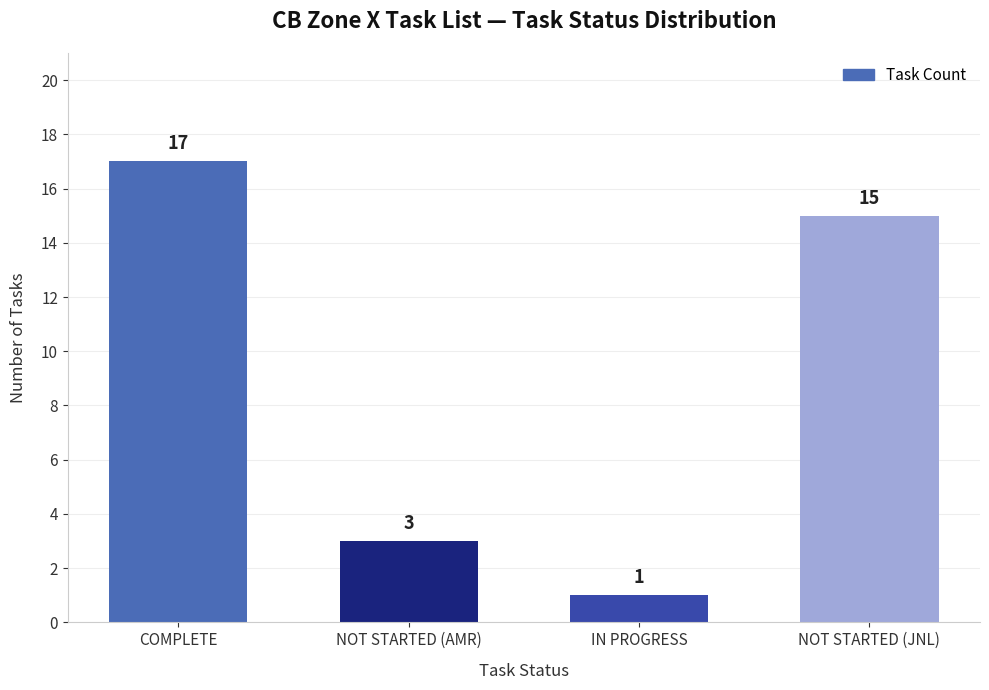

How many categories are shown in the chart?

4